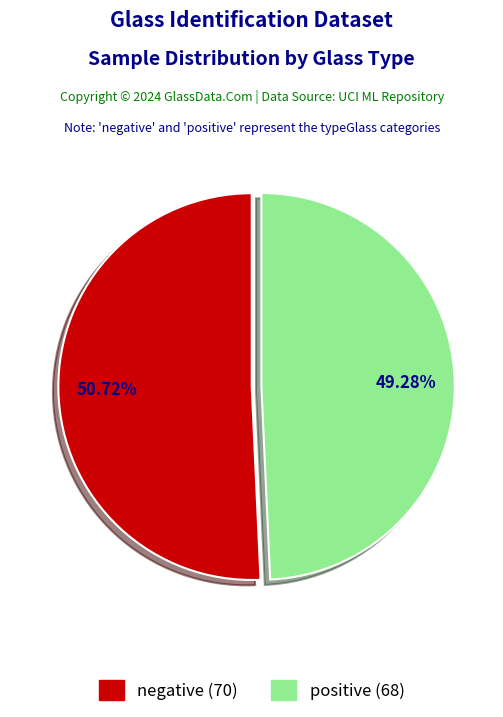

What percentage is the negative slice, to the nearest percent?

51%